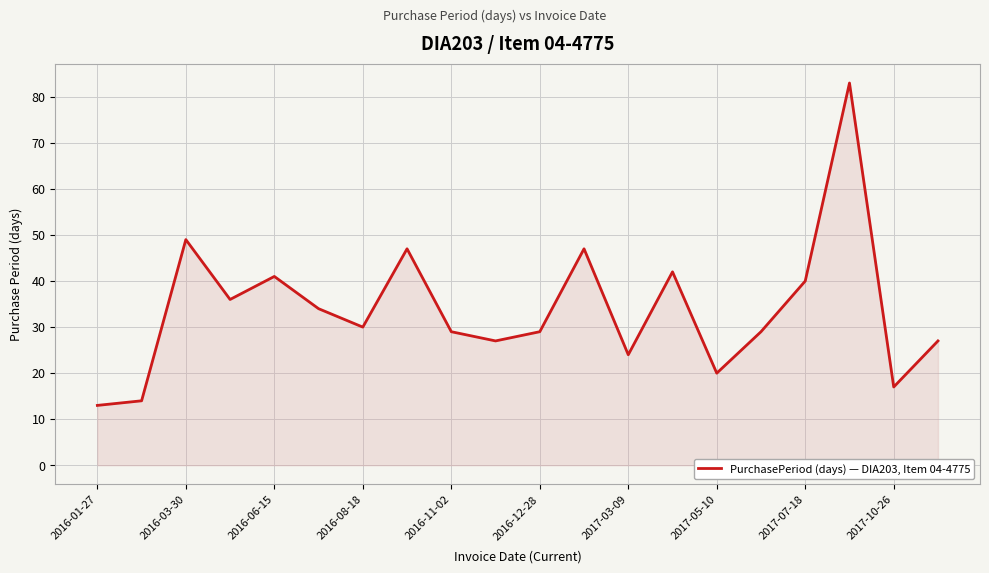

What is the maximum value shown in the chart?

83